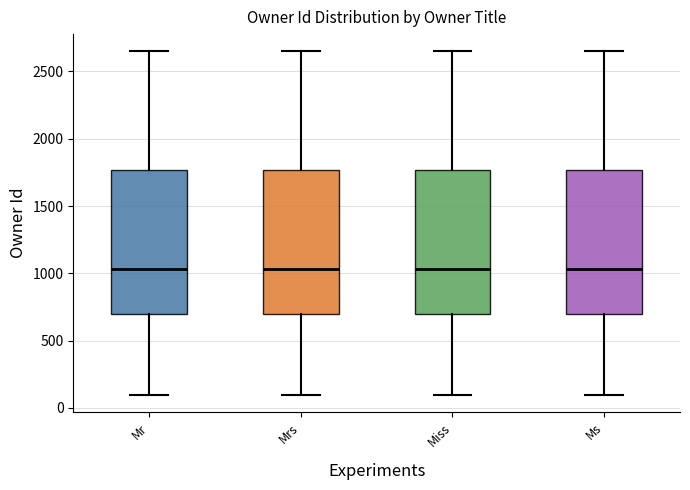

Where is the lower edge of the box for Ms on the y-axis? The values are not printed on the chart, so give them approximately, as read against the axis.

700